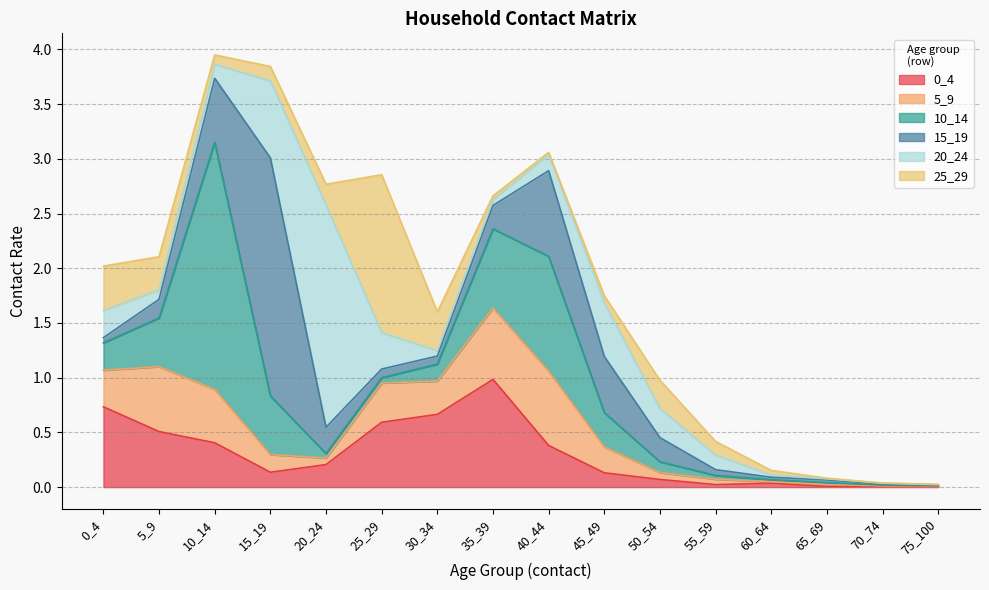

How many interior local peaks does the 5_9 series have?

4